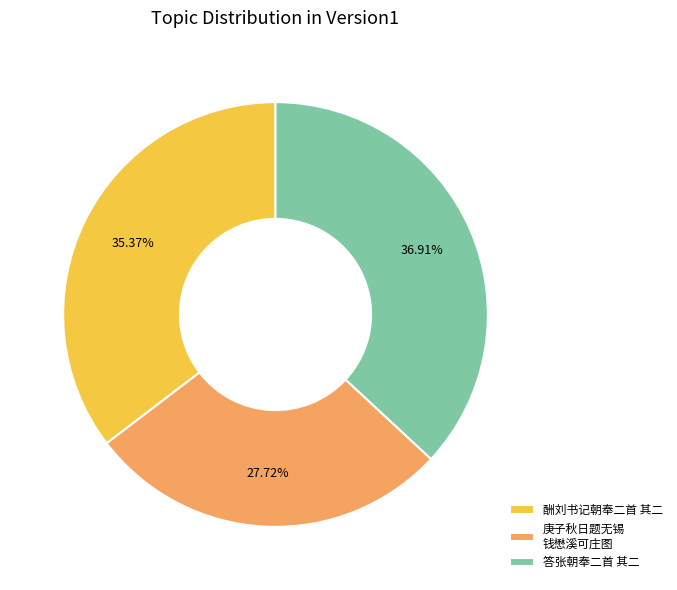

Is the sum of 答张朝奉二首 其二 and 庚子秋日题无锡 钱懋溪可庄图 greater than half?

Yes